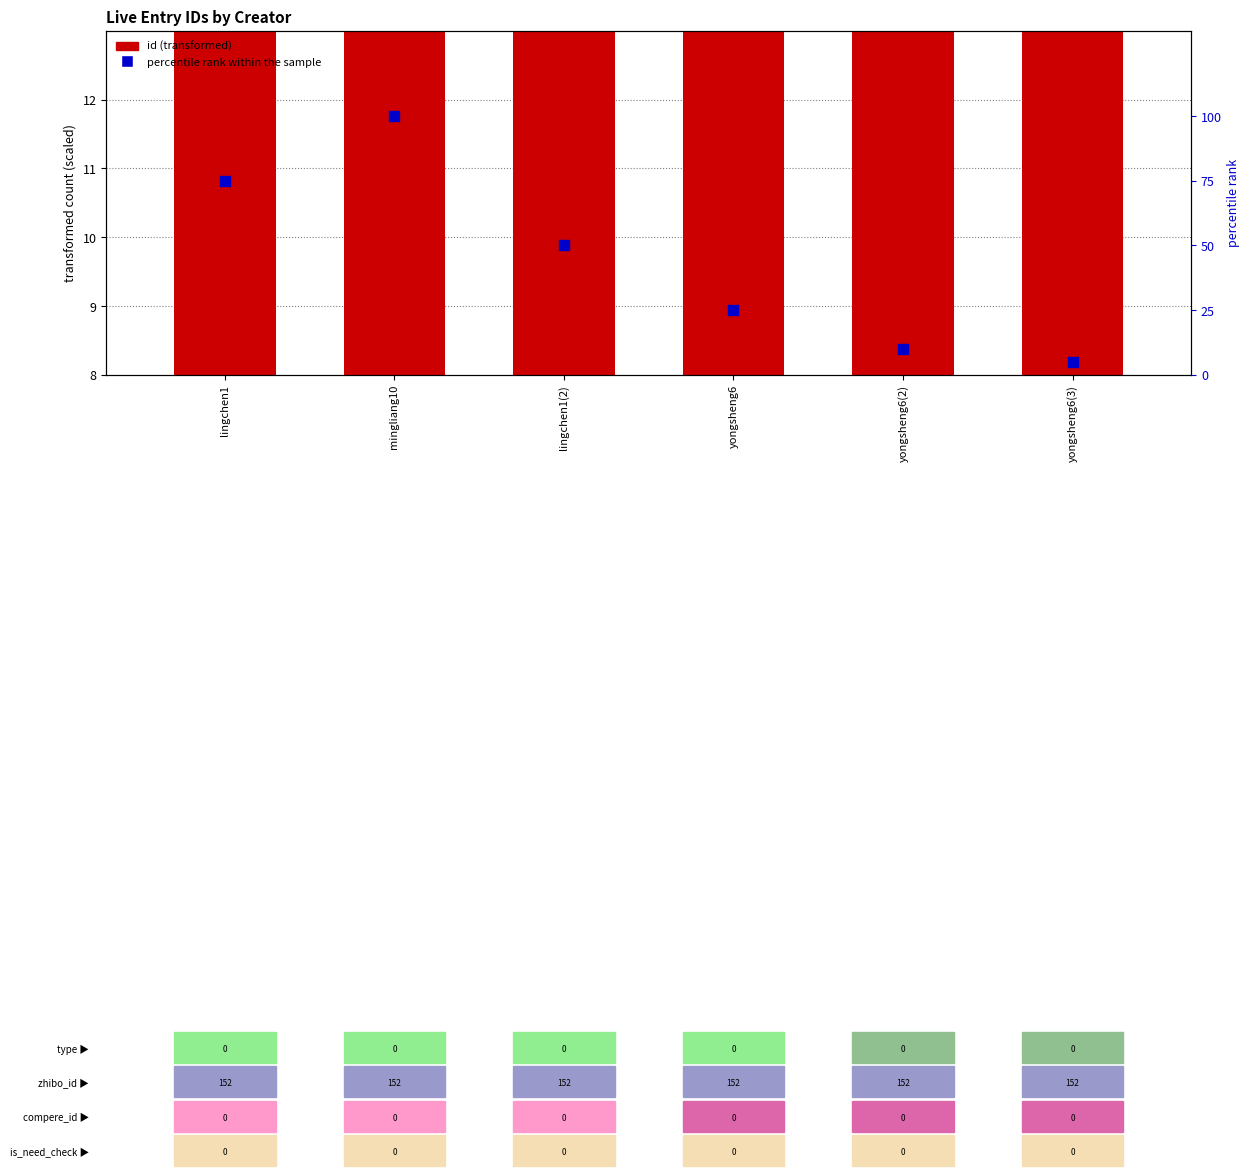

Which series contains the lowest Y value?

percentile rank within the sample